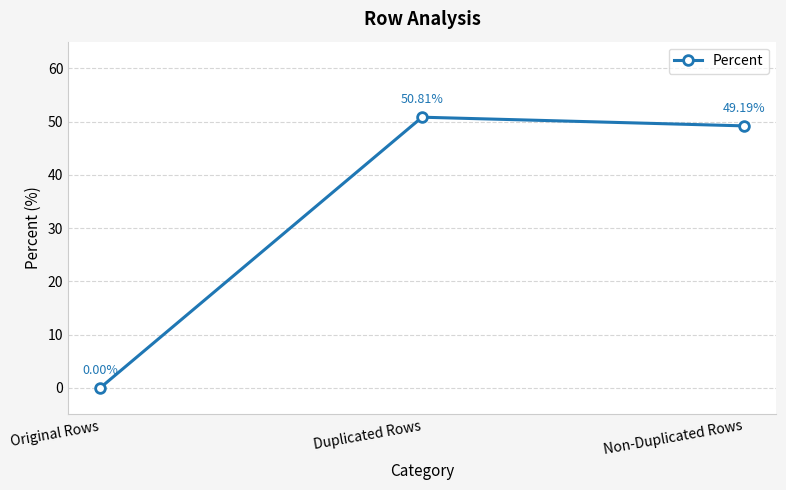

Reading right to left, what are all the values shown in this chart?

Non-Duplicated Rows=49.2	Duplicated Rows=50.8	Original Rows=0.0